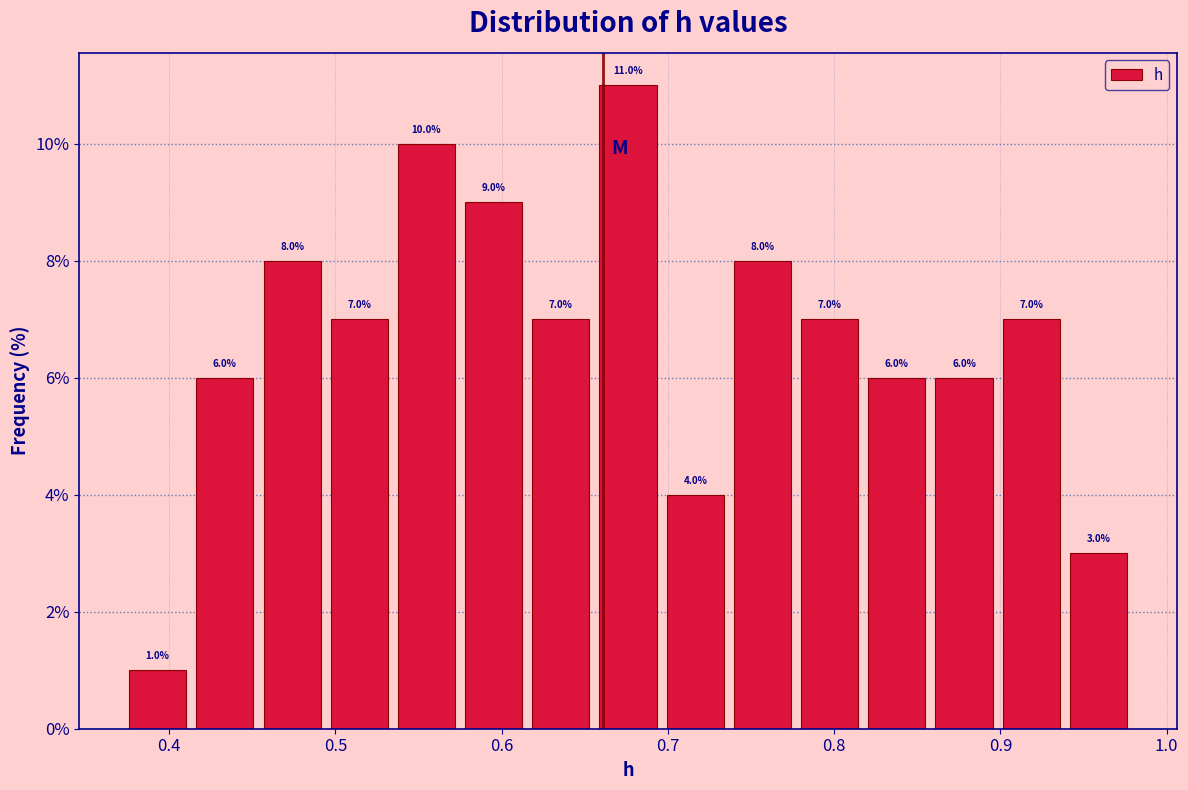

Reading left to right, list every bar in this chart as the range it spans on the x-axis followed by its height. The bar edges are not printed on the chart, so give them approximately, as read against the axis.

0.37 to 0.41: 1.0
0.41 to 0.45: 6.0
0.45 to 0.49: 8.0
0.49 to 0.53: 7.0
0.53 to 0.57: 10.0
0.57 to 0.62: 9.0
0.62 to 0.66: 7.0
0.66 to 0.70: 11.0
0.70 to 0.74: 4.0
0.74 to 0.78: 8.0
0.78 to 0.82: 7.0
0.82 to 0.86: 6.0
0.86 to 0.90: 6.0
0.90 to 0.94: 7.0
0.94 to 0.98: 3.0